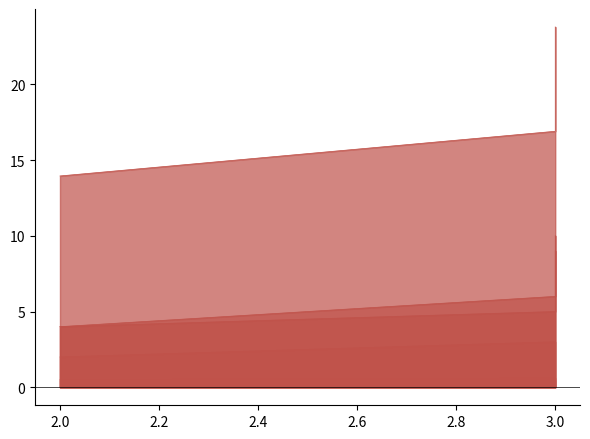

Which series has the largest total across all categories?

MIN